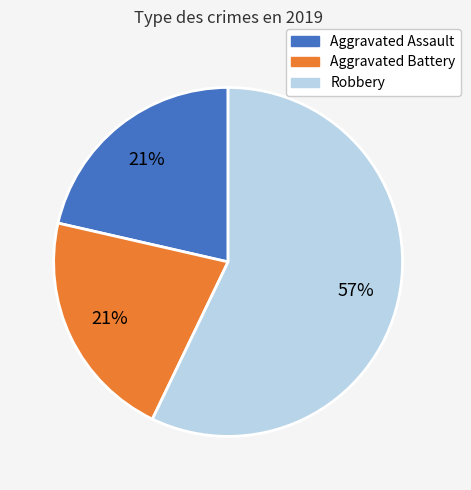

Approximately how many times larger is the value at Robbery compared to Aggravated Battery?

2.7